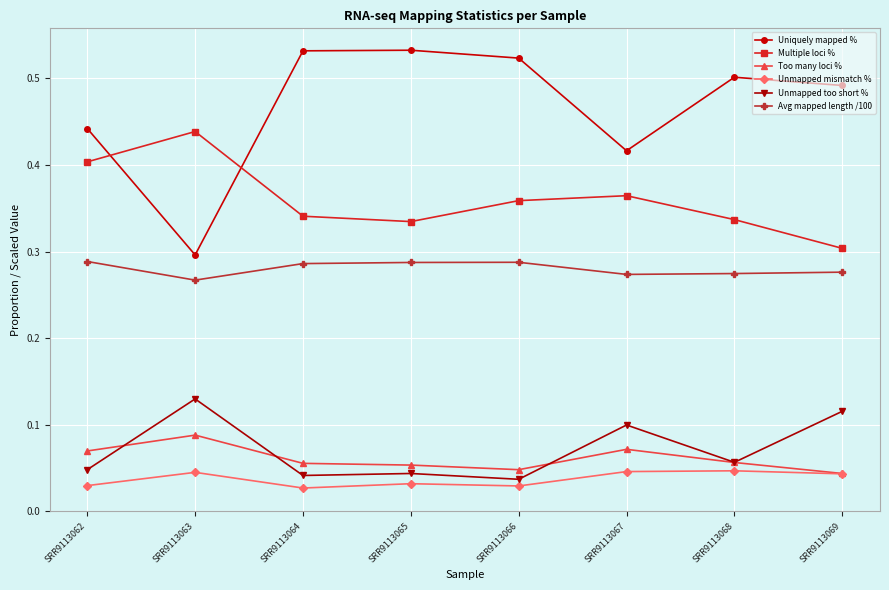

How many lines are shown in the chart?

6